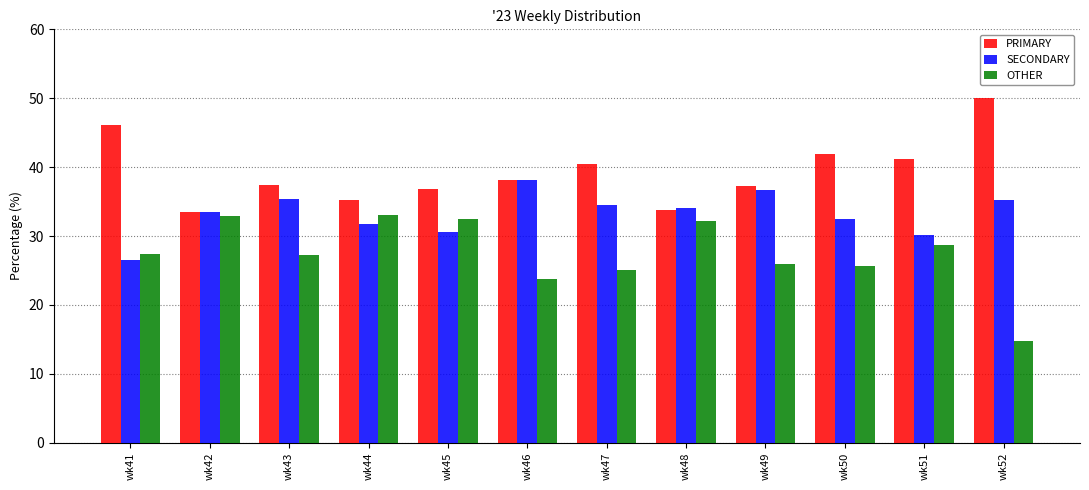

Which category has the highest value across all series?

wk52